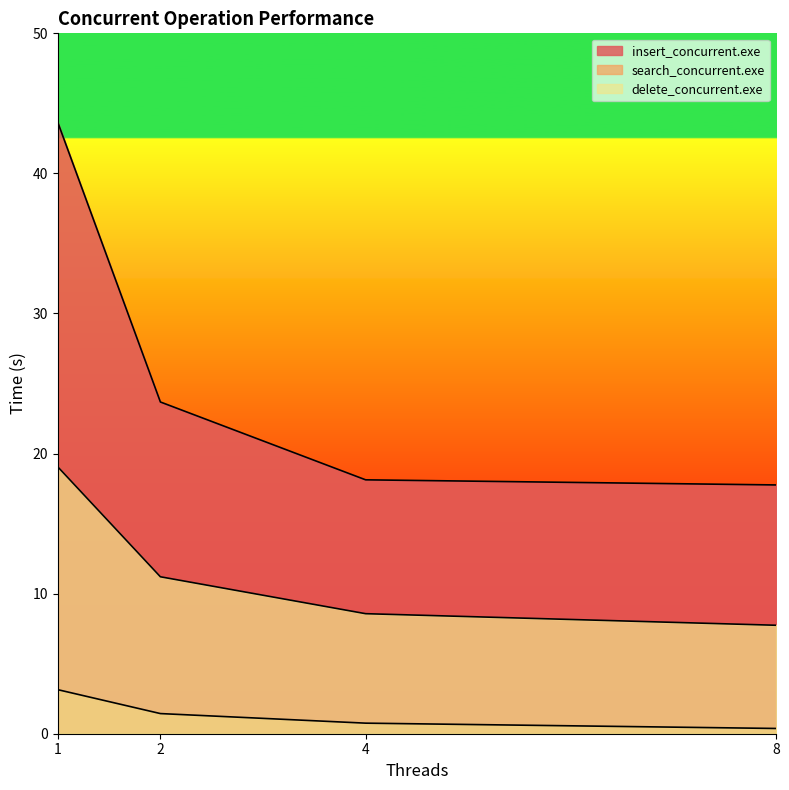

What is the difference between the highest and lowest values at 1?

40.5